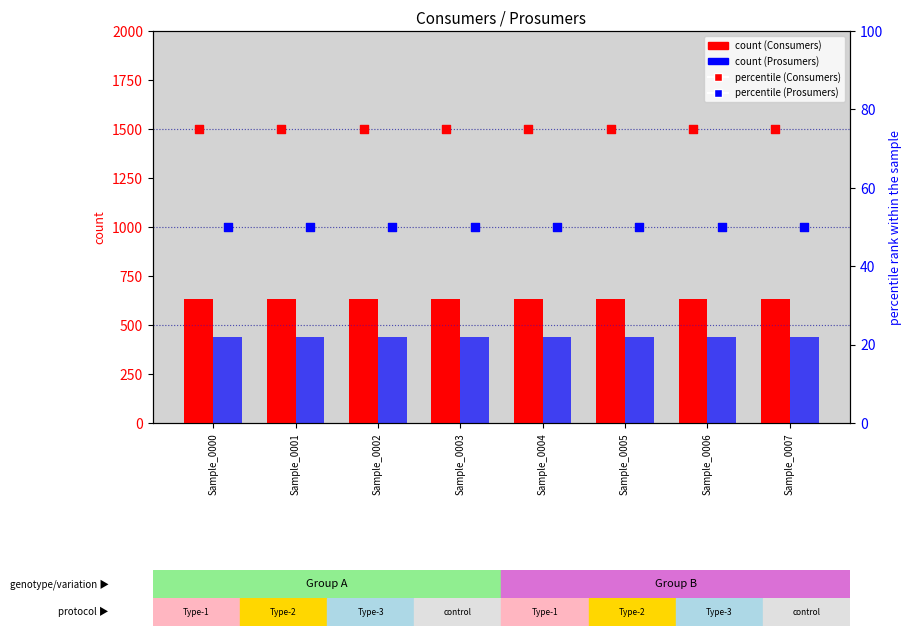

Which series contains the highest Y value?

Consumers (count)